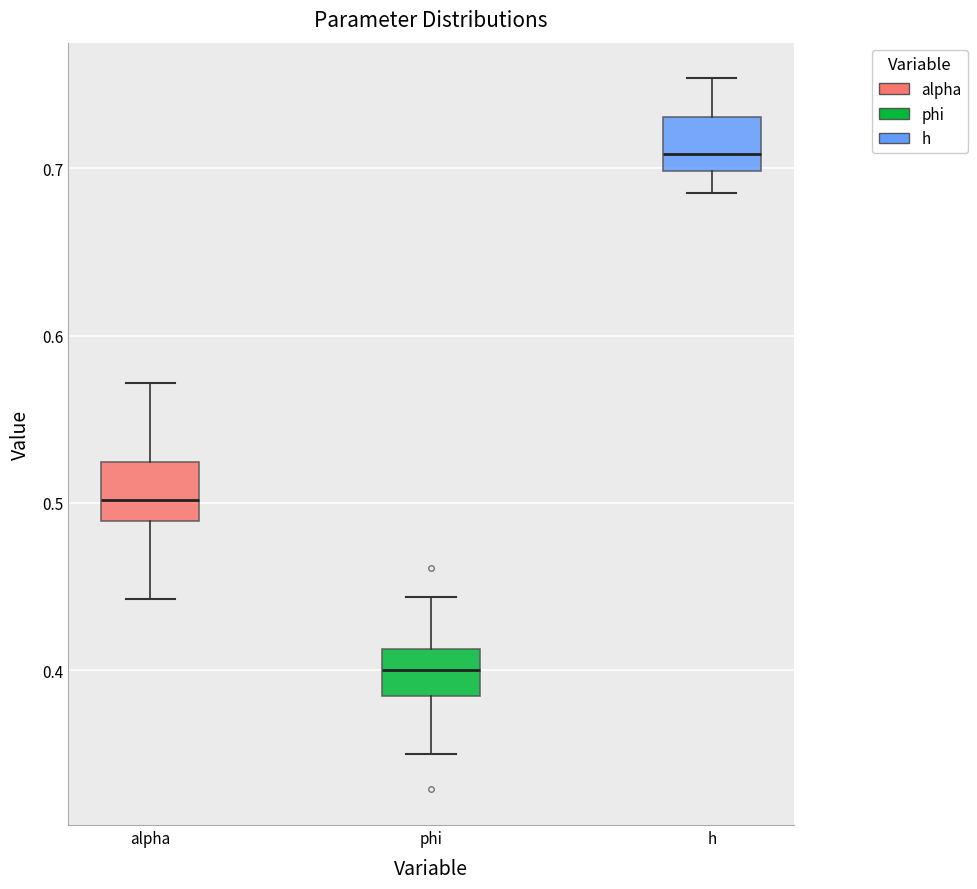

Reading left to right, transcribe this box plot: for each box, give where its median line is, the range the box spans, and where its two whiskers end, as read against the y-axis. The values are not printed on the chart, so give them approximately, as read against the axis.

alpha: median 0.50, box 0.49 to 0.52, whiskers 0.44 to 0.57
phi: median 0.40, box 0.38 to 0.41, whiskers 0.35 to 0.44
h: median 0.71, box 0.70 to 0.73, whiskers 0.69 to 0.75